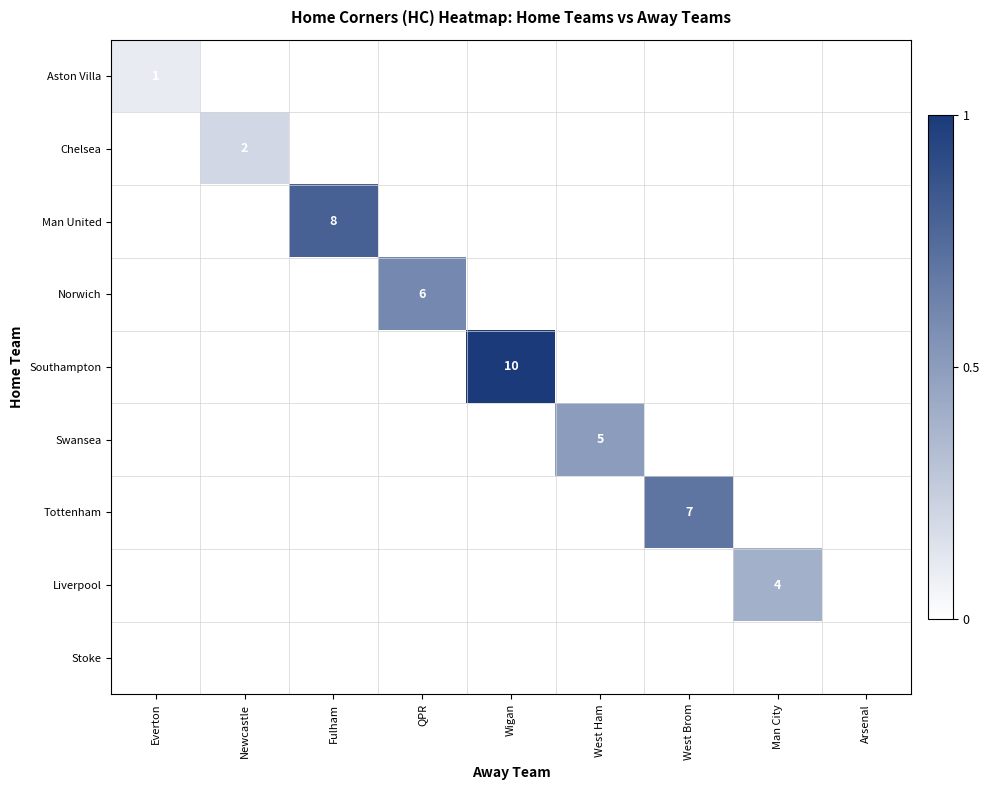

The Man United series shows -0.4 at Man City. True or false?

False